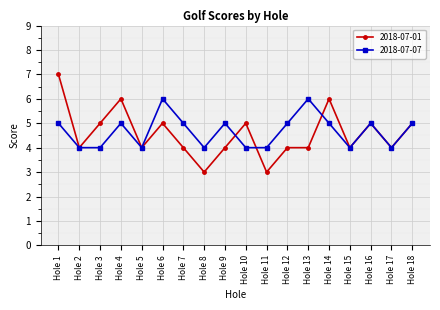

What is the difference between the highest and lowest values at Hole 1?

2